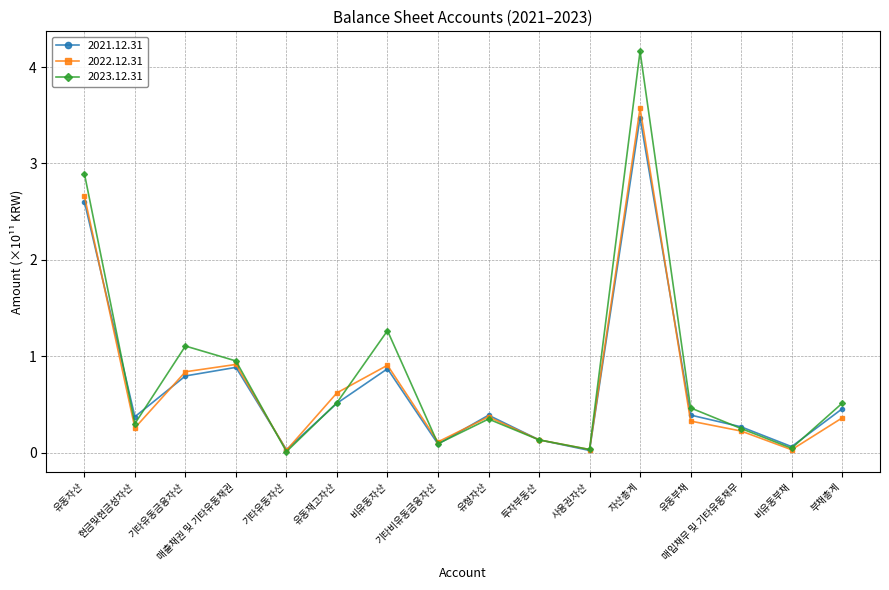

What is the highest value of the 2021.12.31 series?

3.5